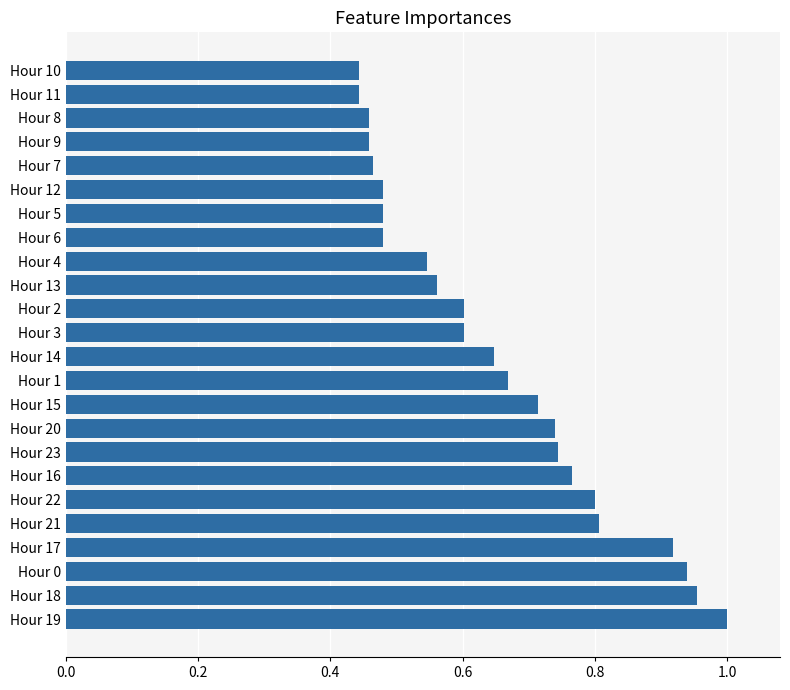

Between Hour 1 and Hour 5, which is larger?

Hour 1